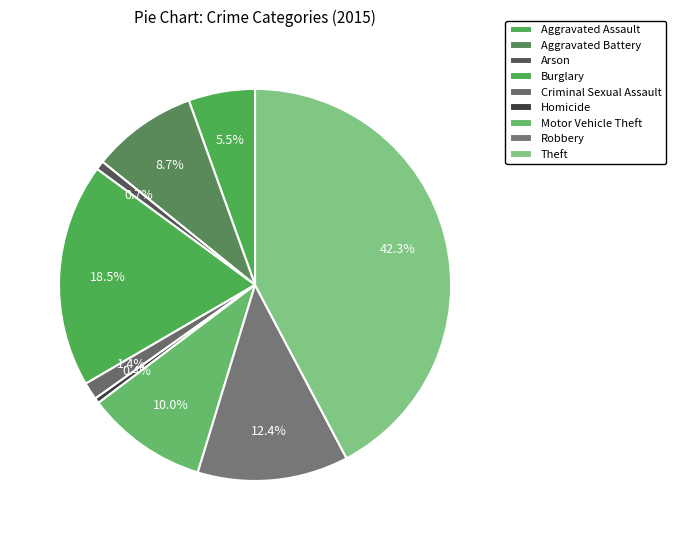

Does any single category account for the majority?

No